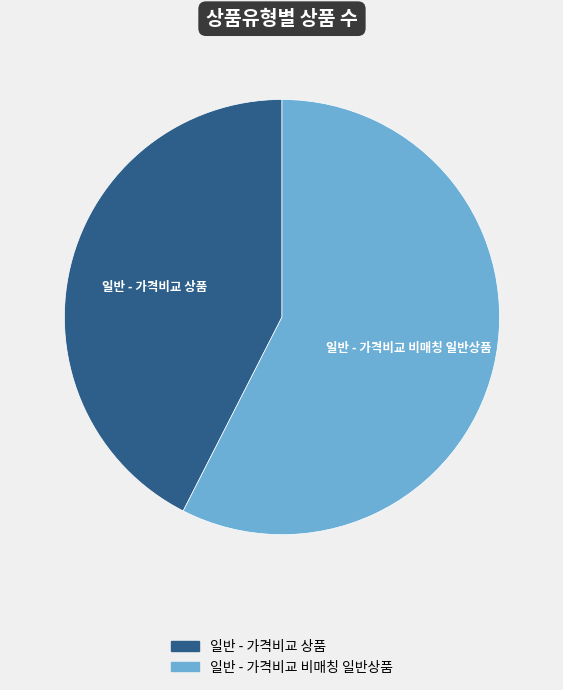

Rank the categories by value from lowest to highest.

일반 - 가격비교 상품, 일반 - 가격비교 비매칭 일반상품